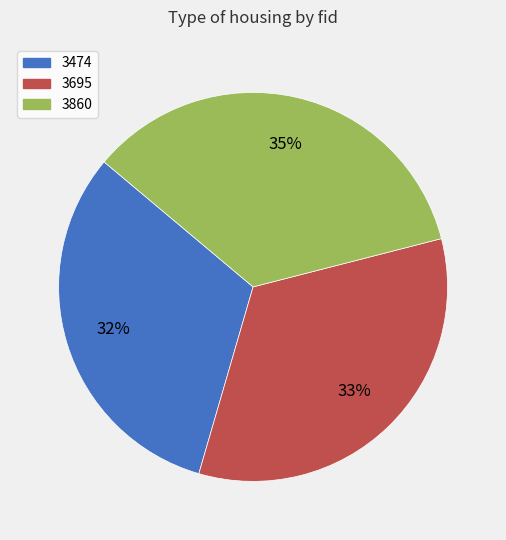

Is it true that 3474 is 32% of the pie?

True